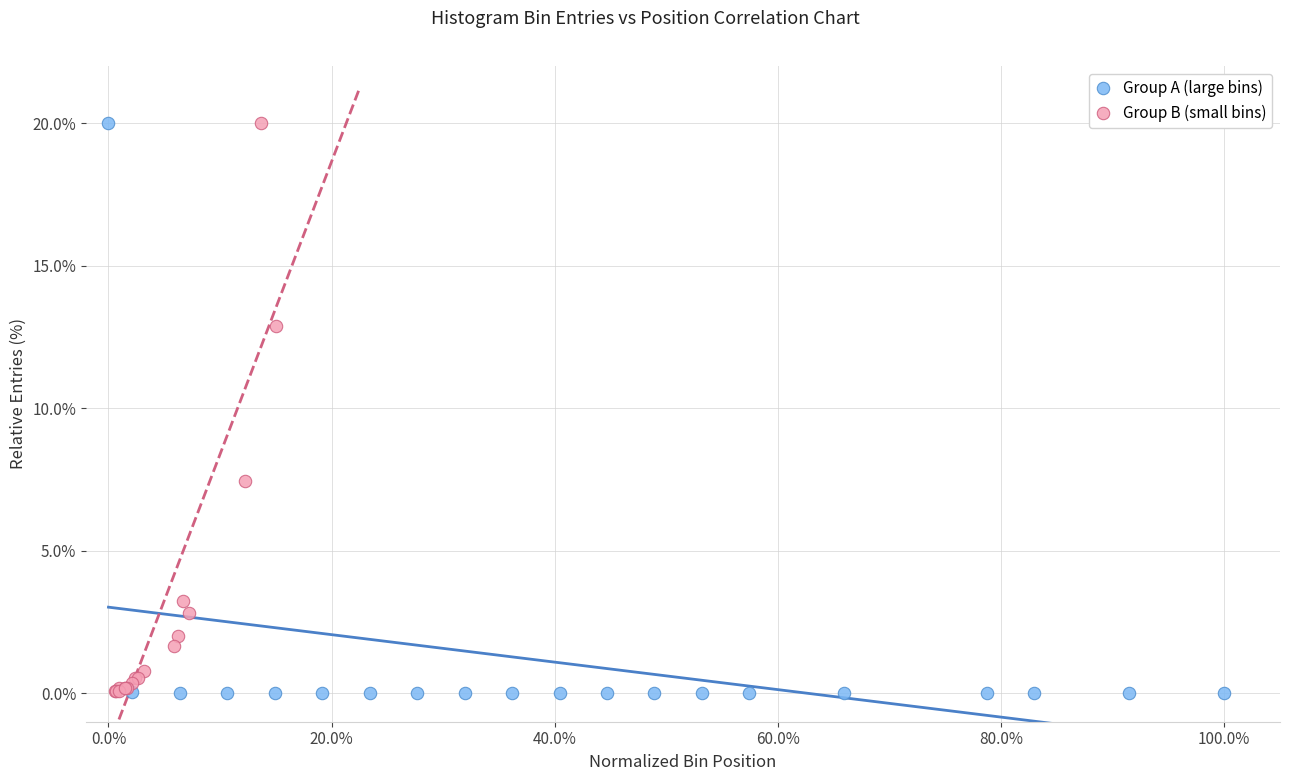

Which series has the widest spread of Y values?

Group A (large bins)